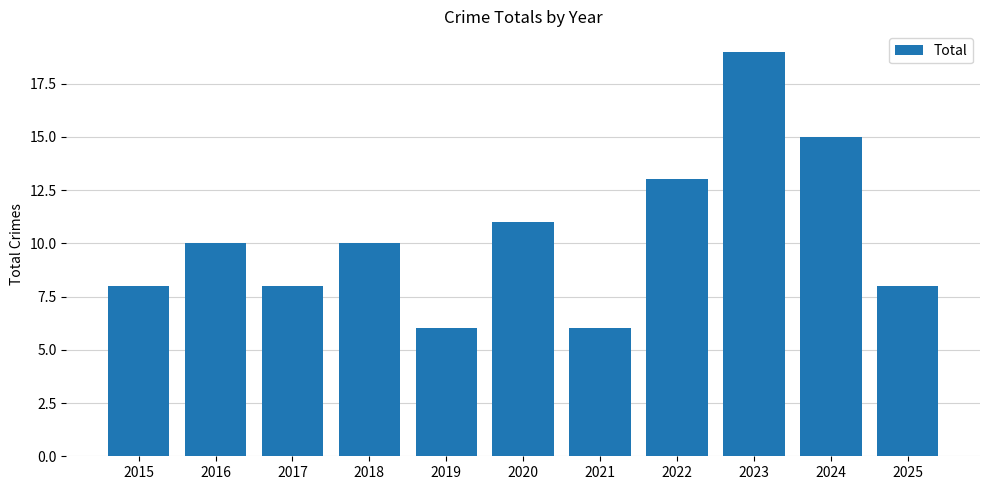

How many categories are shown in the chart?

11